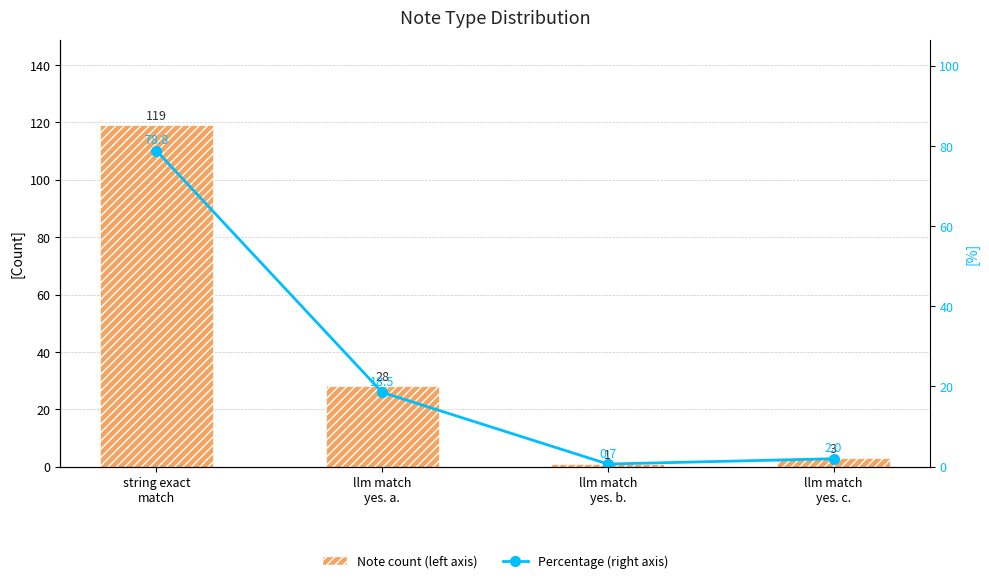

Reading right to left, extract all data points from this chart.

Note count (left axis): llm match
yes. c.=3.0	llm match
yes. b.=1.0	llm match
yes. a.=28.0	string exact
match=119.0
Percentage (right axis): llm match
yes. c.=2.0	llm match
yes. b.=0.7	llm match
yes. a.=18.5	string exact
match=78.8